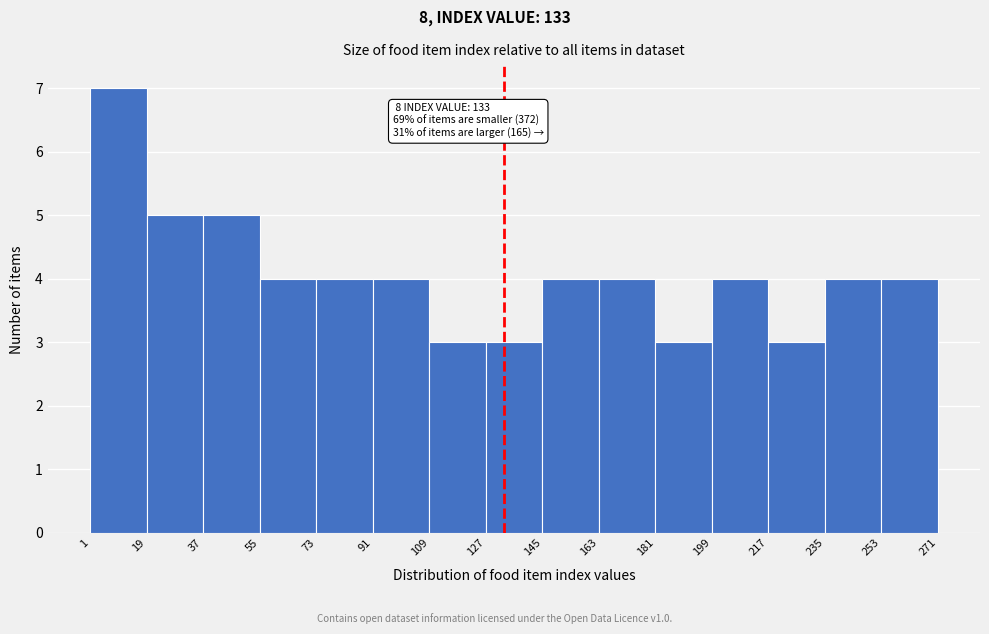

Over which range of the x-axis is the bar tallest?

1 to 19